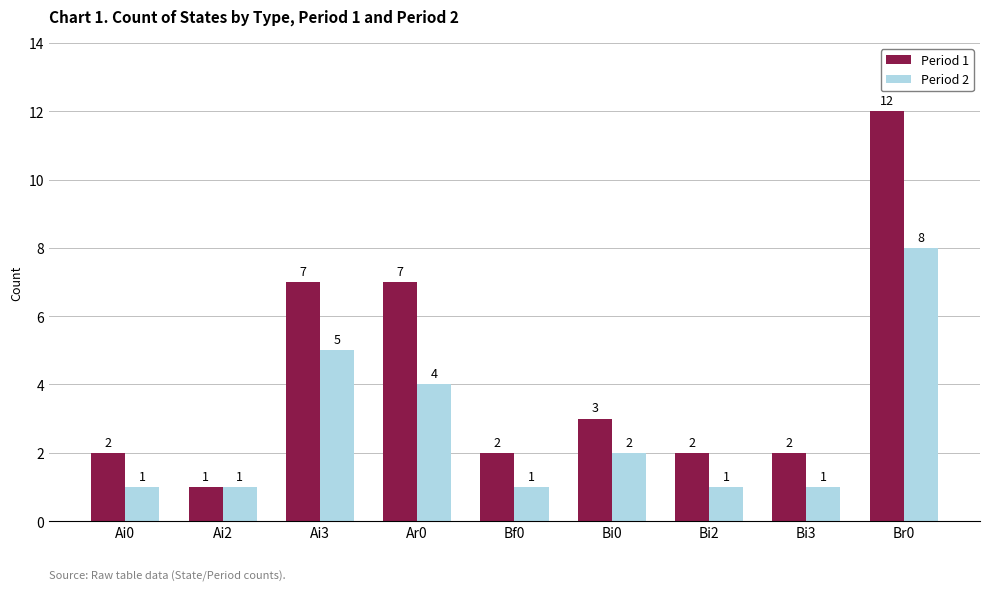

What are all the series names shown in the legend?

Period 1, Period 2